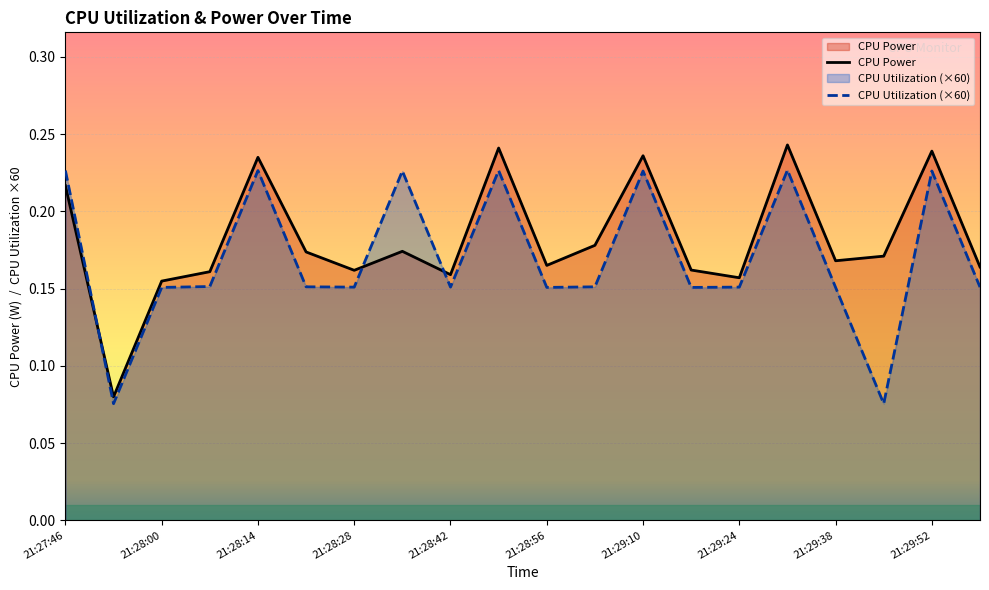

Does the chart display data point markers on the line(s)?

No